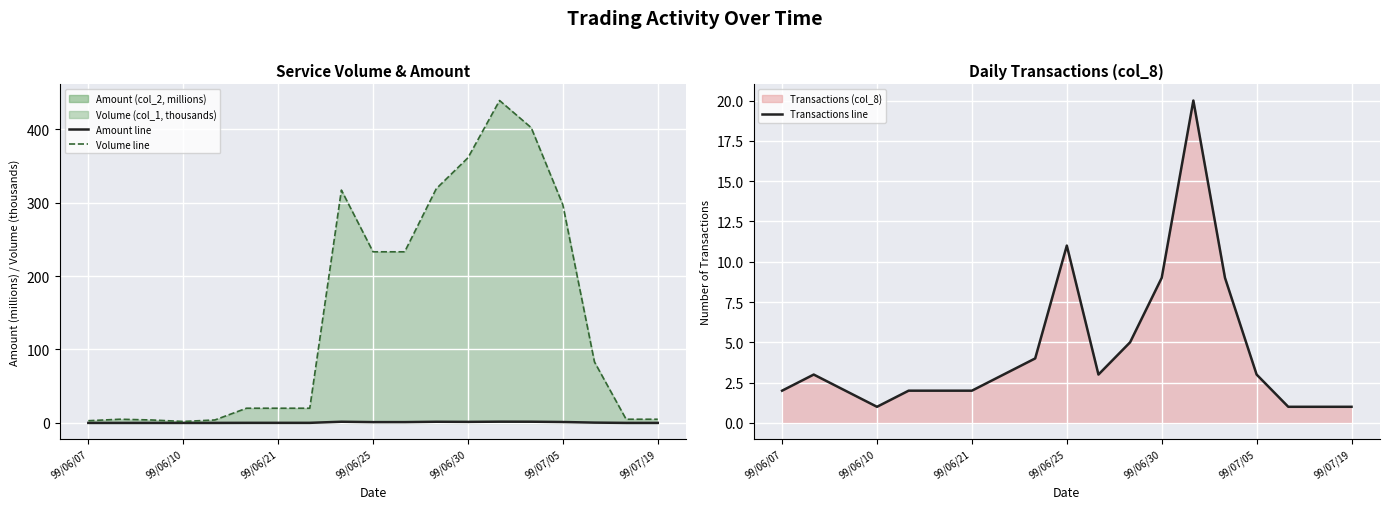

What position from the left is 99/06/07?

1